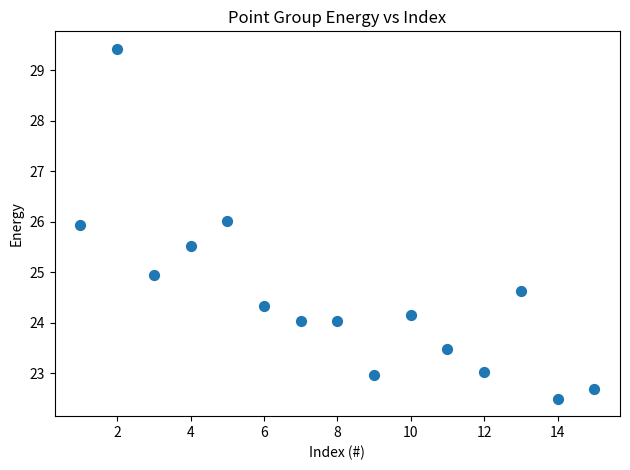

What is the range of Y values (max minus min)?

6.9